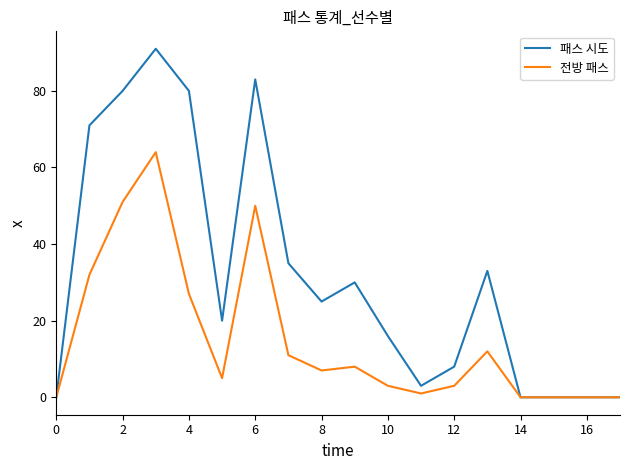

Which series has the widest spread of values?

패스 시도